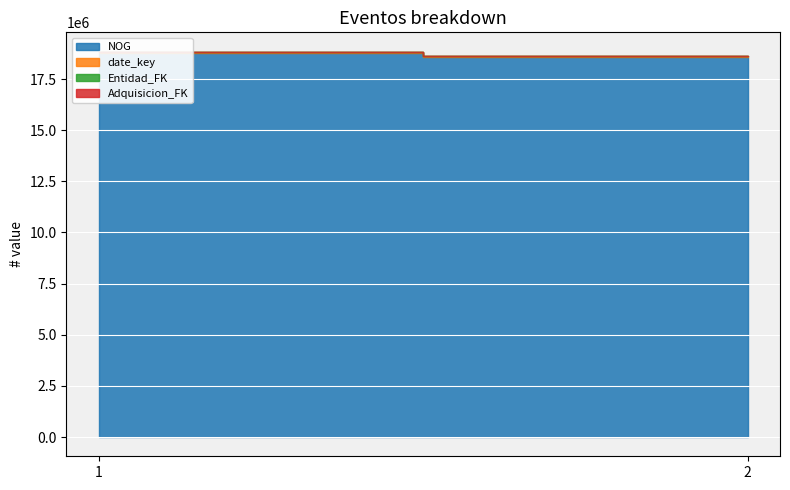

What is the average value of the Adquisicion_FK series?

1